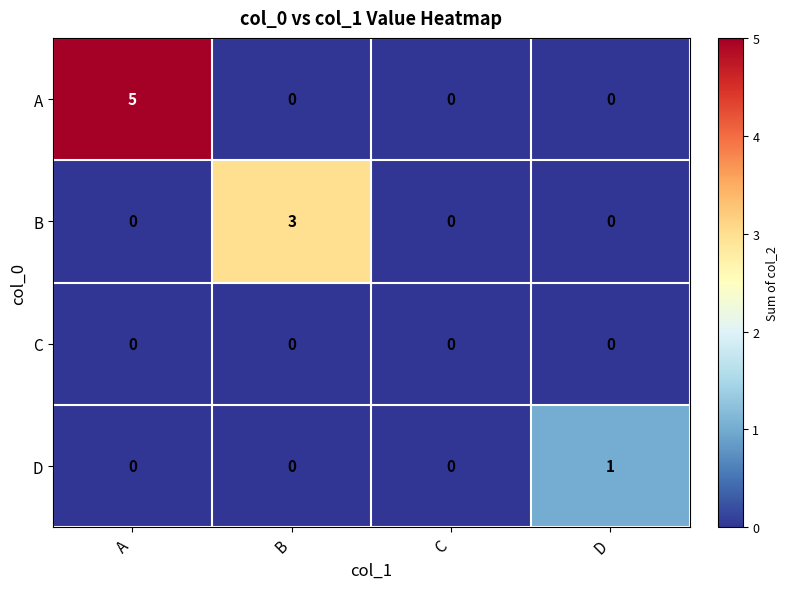

Which category has the highest value across all series?

A